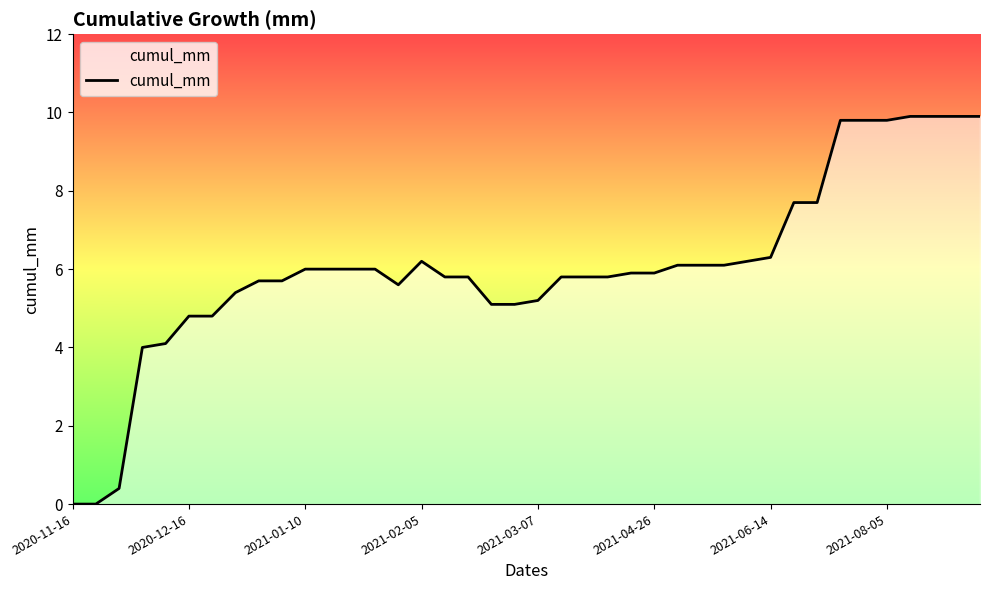

What is the difference between the maximum and minimum values?

9.9